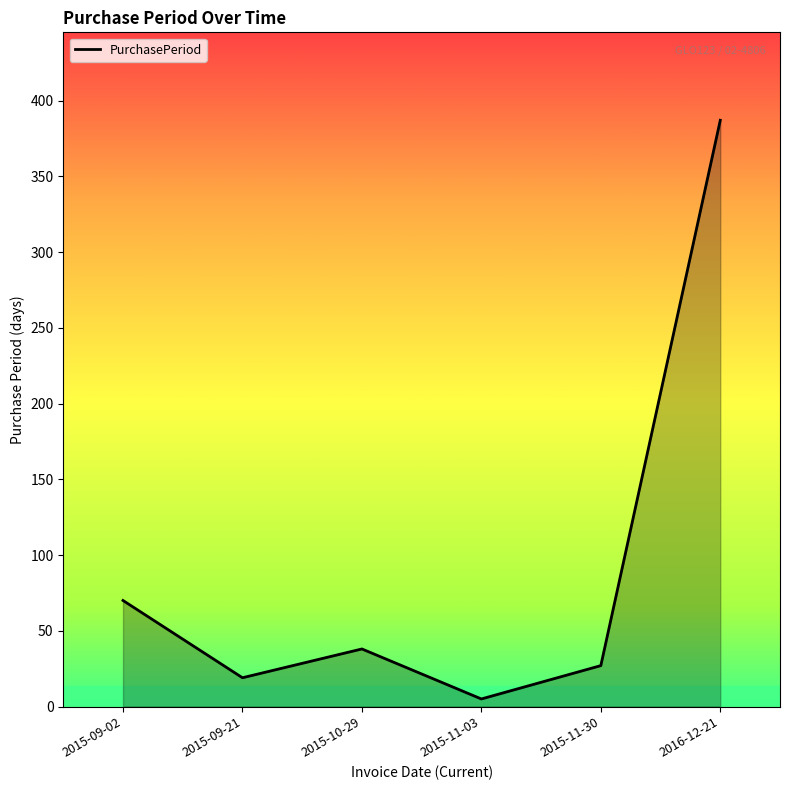

What is the ratio of the value at 2015-10-29 to the value at 2015-09-21?

2.0